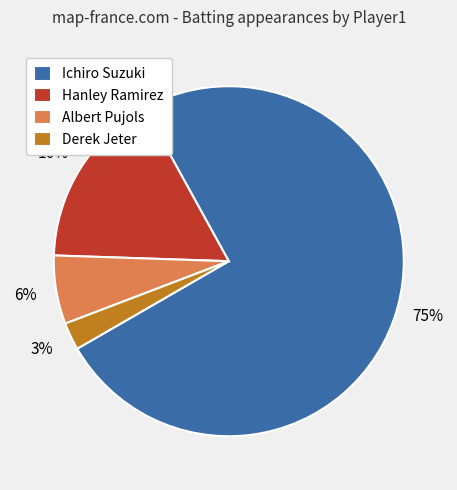

Is the sum of Derek Jeter and Albert Pujols greater than half?

No